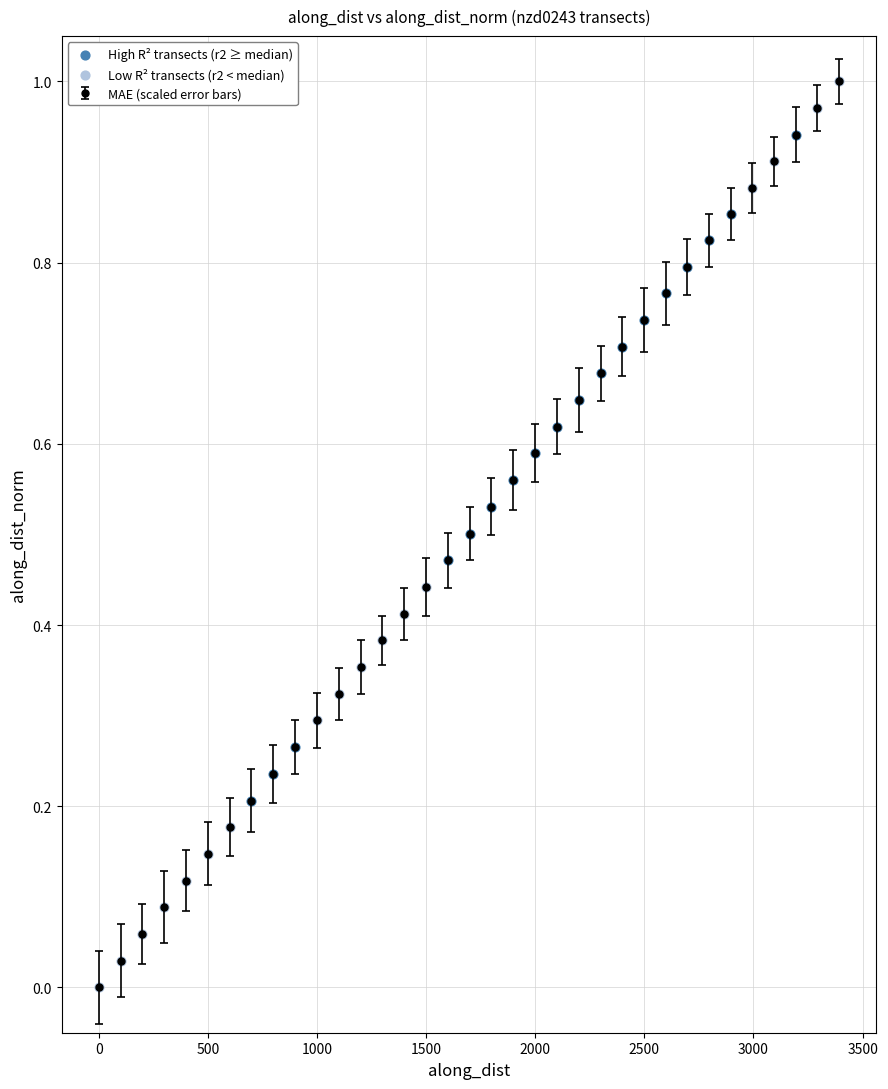

What is the sum of all values?

17.5